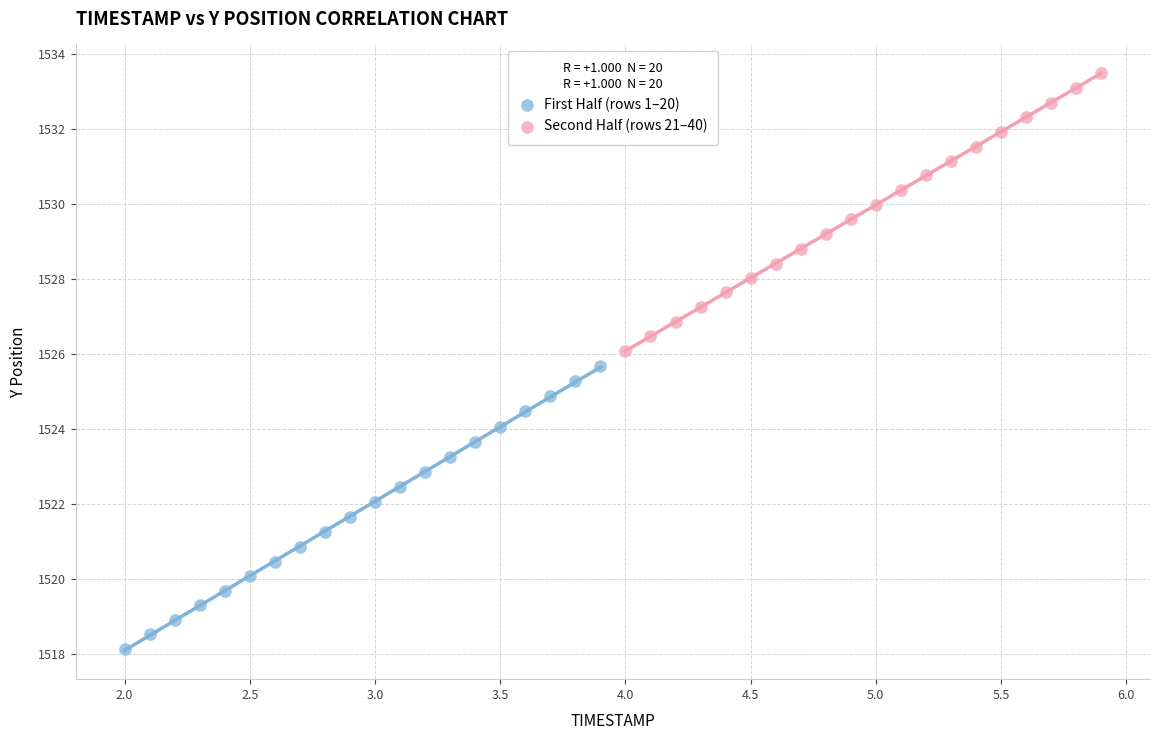

What are all the series names shown in the legend?

First Half (rows 1–20), Second Half (rows 21–40)